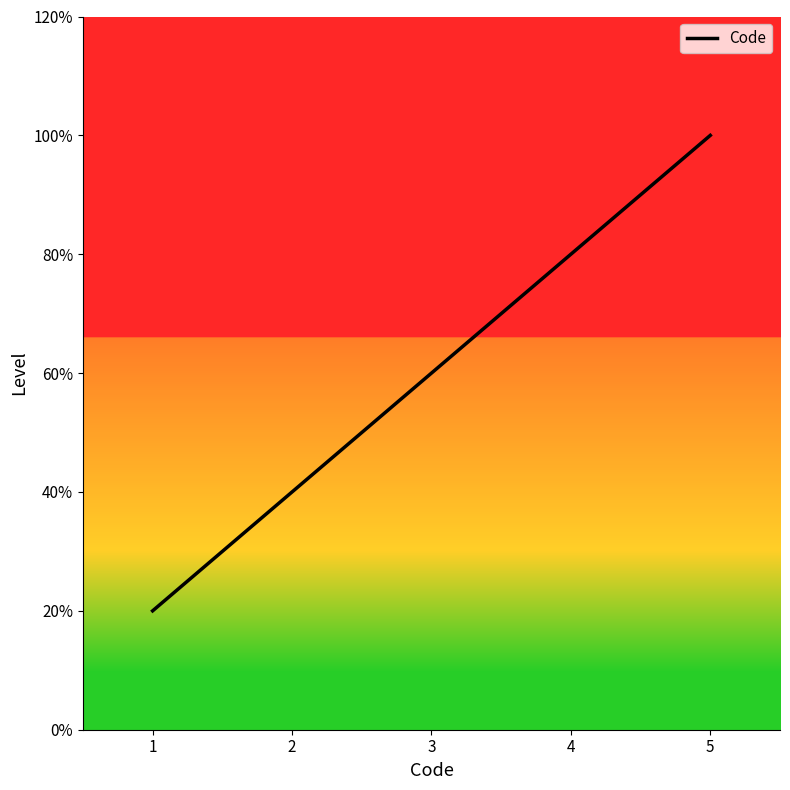

List the labels in order of value, largest first.

5, 4, 3, 2, 1